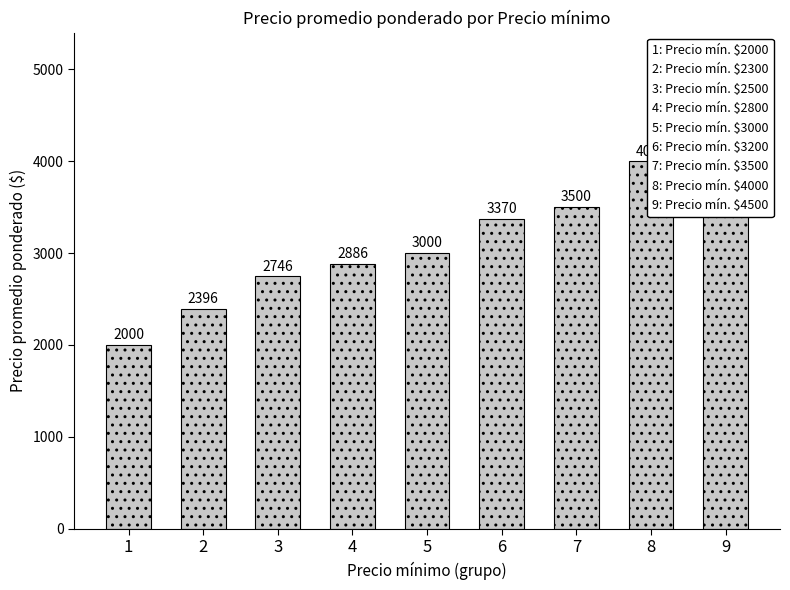

Does the chart contain any negative values?

No